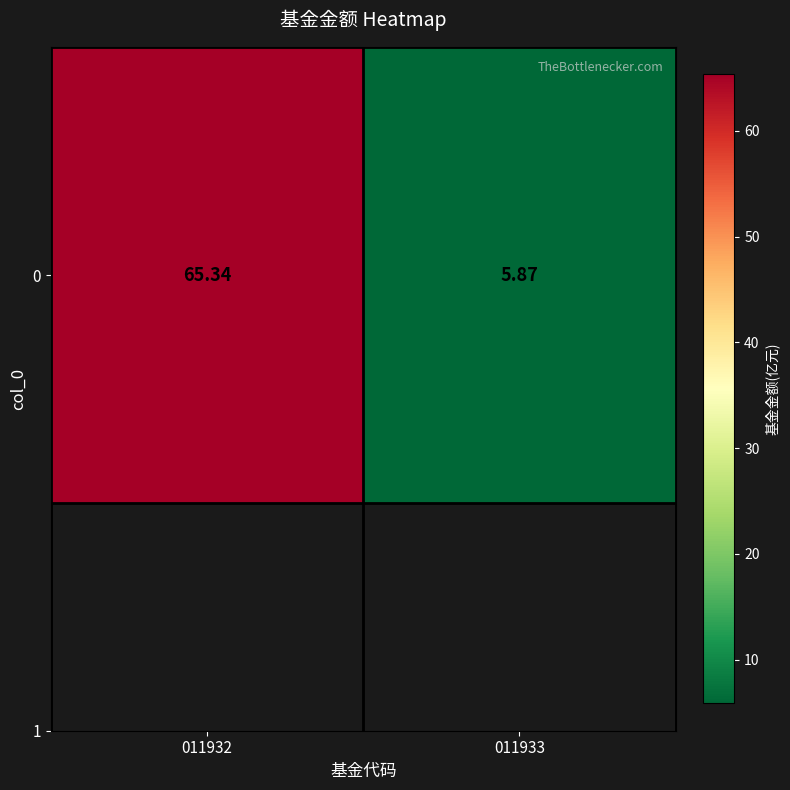

What is the difference between the maximum and minimum values?

59.5